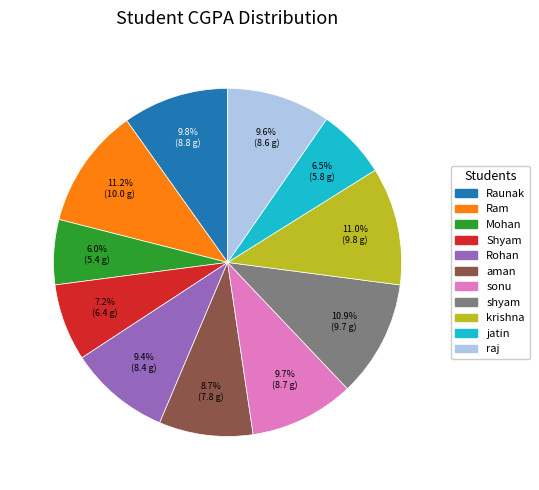

To the nearest percent, what is the average slice percentage?

9%